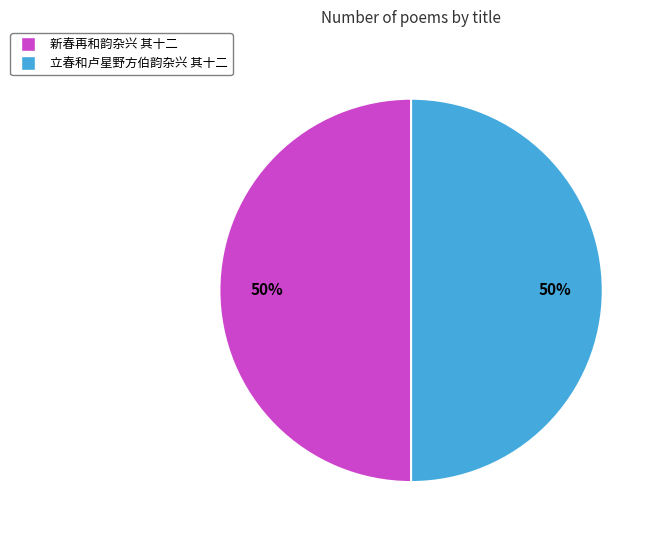

Count the number of slices in the pie.

2